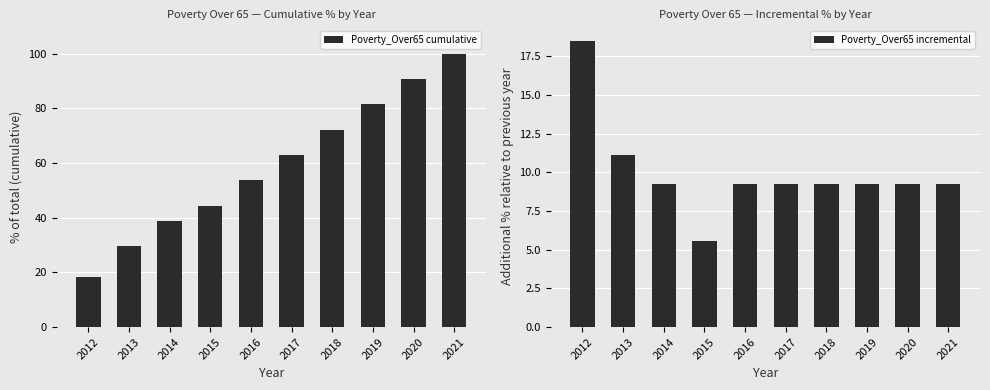

Which series has the largest range (max minus min)?

Poverty_Over65 cumulative